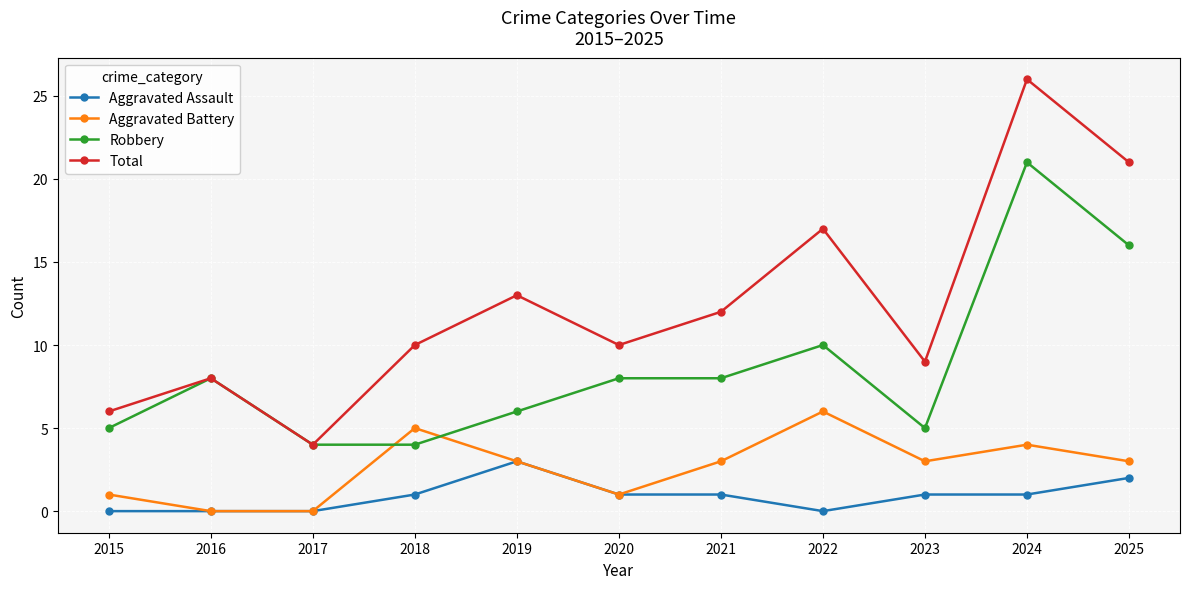

The value of Aggravated Battery at 2015 is 1. True or false?

True